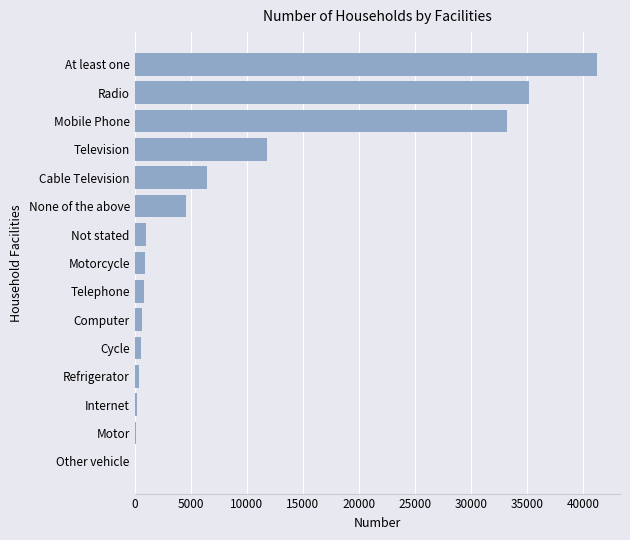

What is the maximum value shown in the chart?

41249